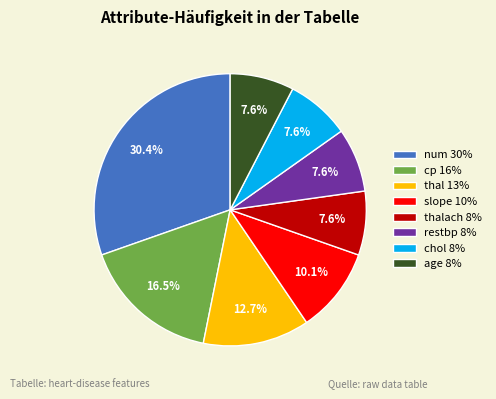

To the nearest percent, what is the difference between the largest and smallest slice percentages?

23%